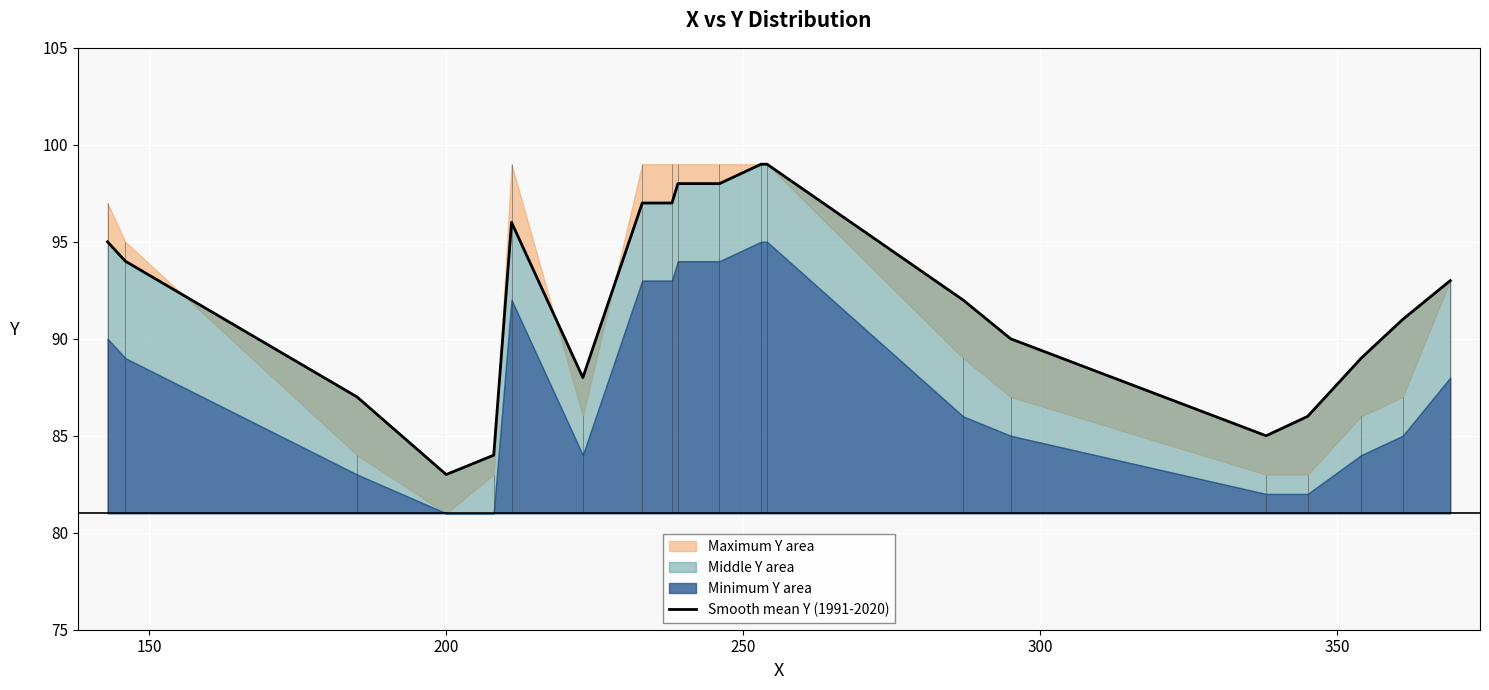

Reading right to left, what are all the values shown in this chart?

93	91	89	86	85	90	92	99	99	98	98	97	97	88	96	84	83	87	94	95